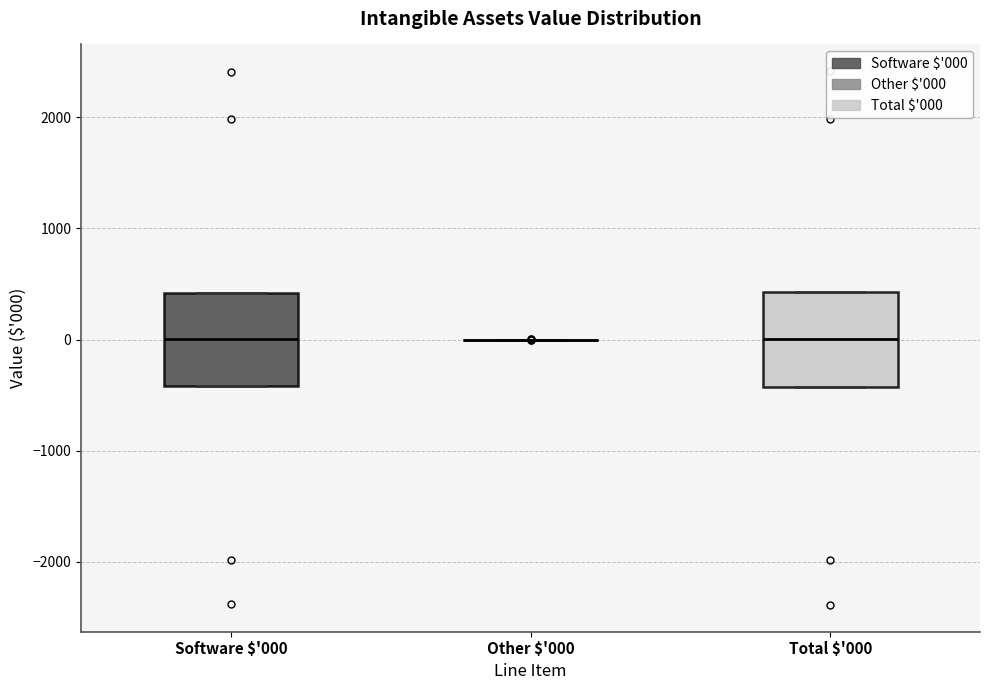

Reading left to right, transcribe this box plot: for each box, give where its median line is, the range the box spans, and where its two whiskers end, as read against the y-axis. The values are not printed on the chart, so give them approximately, as read against the axis.

Software $'000: median 0, box -400 to 400, whiskers -400 to 400
Other $'000: box collapsed to a line at 0, whiskers 0 to 0
Total $'000: median 0, box -400 to 400, whiskers -400 to 400